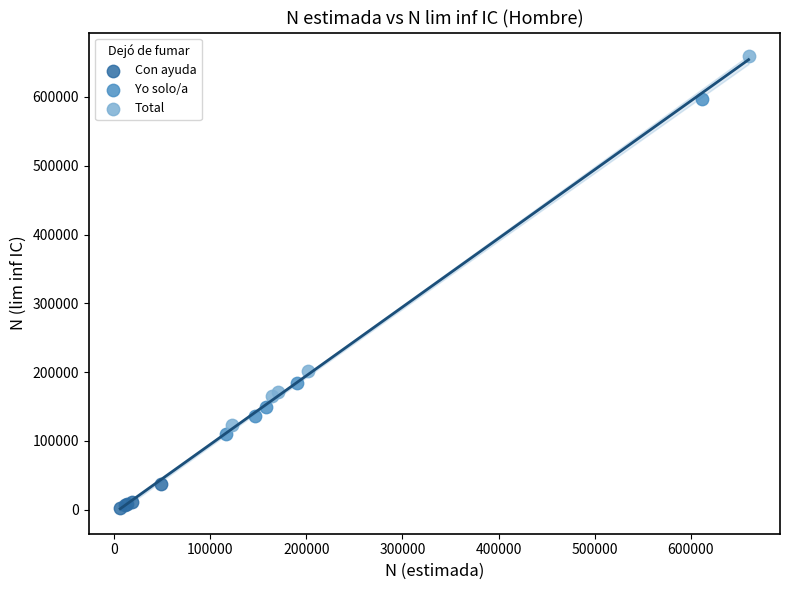

Which series contains the highest Y value?

Total